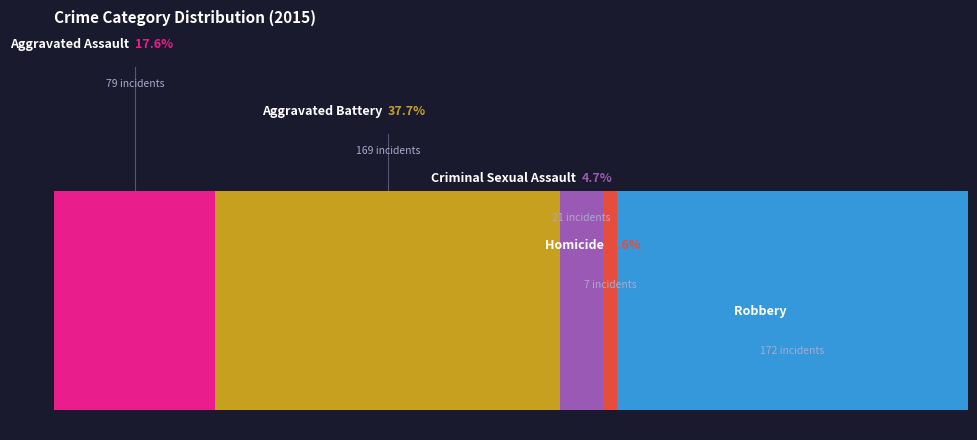

Combined, do Criminal Sexual Assault and Robbery account for over 50%?

No